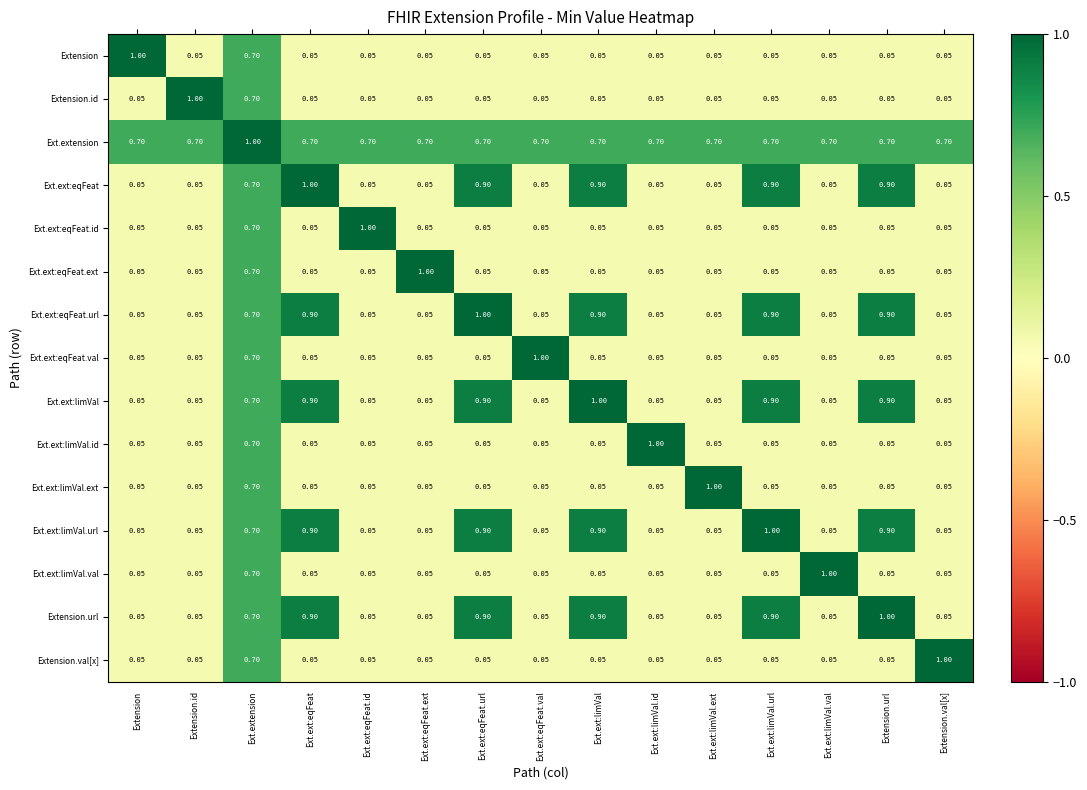

Which category has the highest value in the Ext.ext:limVal.id series?

Ext.ext:limVal.id